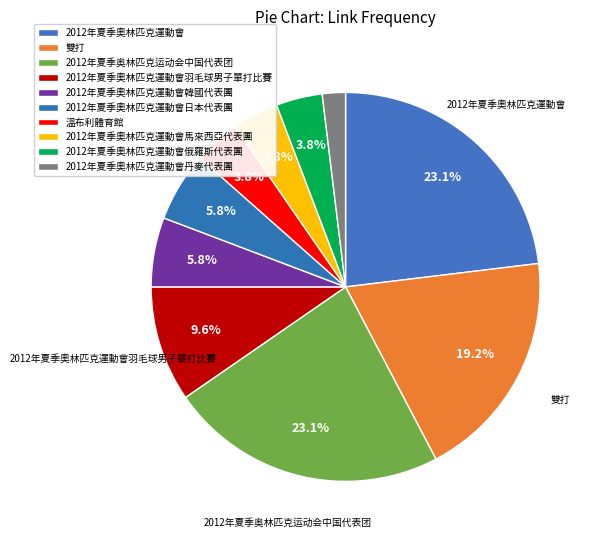

What is the ratio of the value at 2012年夏季奧林匹克運動會俄羅斯代表團 to the value at 雙打?

0.2